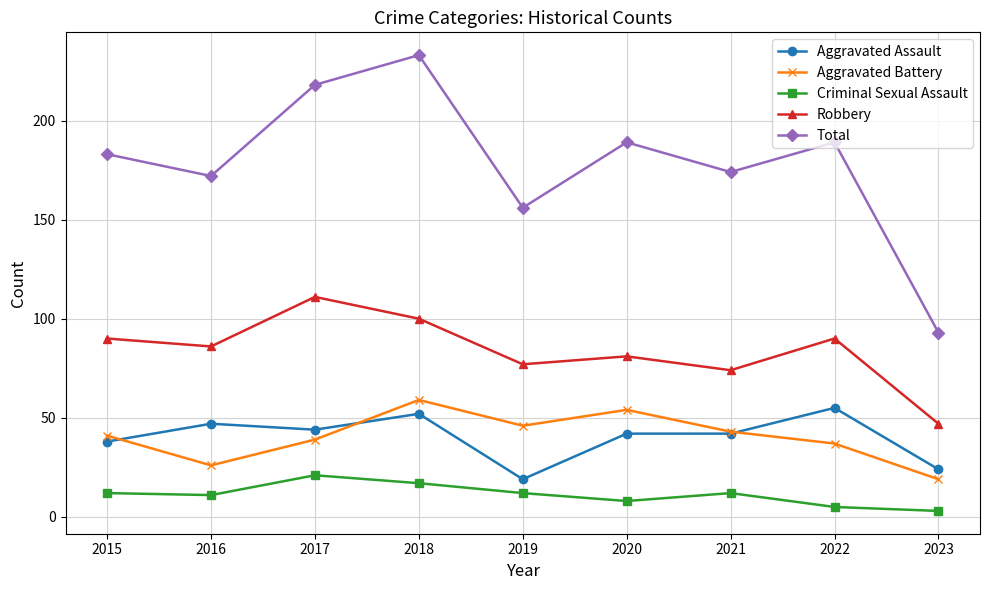

What is the minimum value shown in the chart?

3